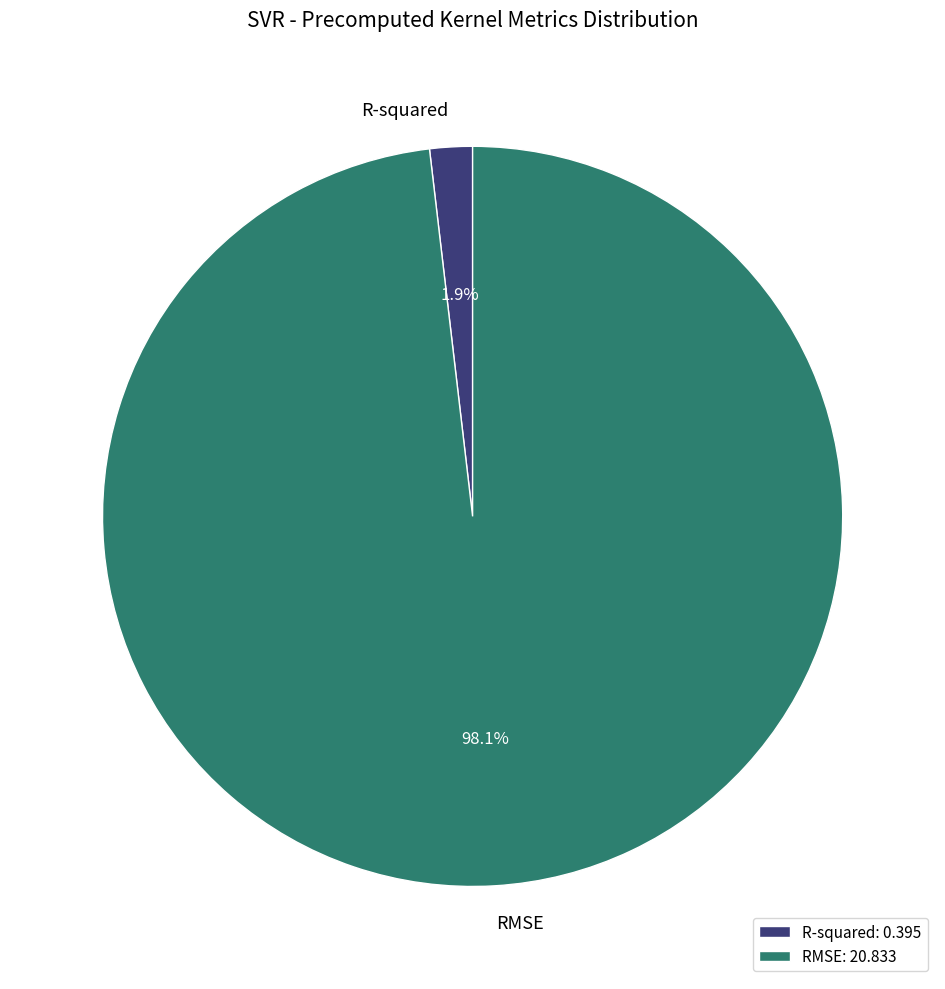

Which category accounts for the majority?

RMSE